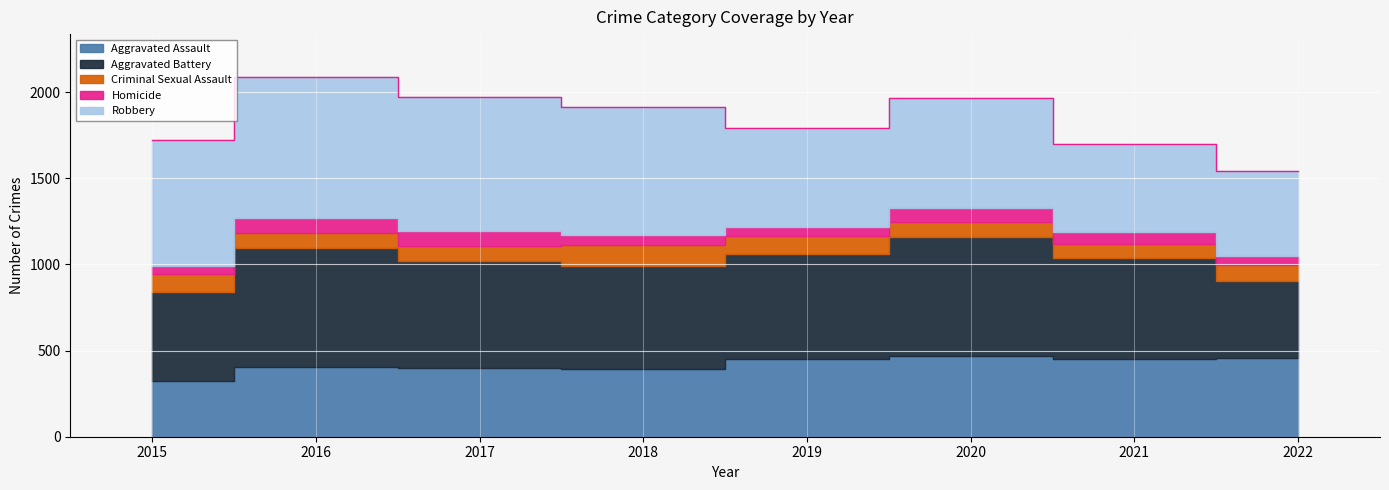

Reading right to left, list all the values displayed in this chart.

Aggravated Assault: 457	452	468	452	392	396	402	323
Aggravated Battery: 446	587	691	608	600	623	691	515
Criminal Sexual Assault: 95	82	89	102	122	90	87	105
Homicide: 48	69	81	53	56	82	87	50
Robbery: 497	506	639	577	741	780	819	726